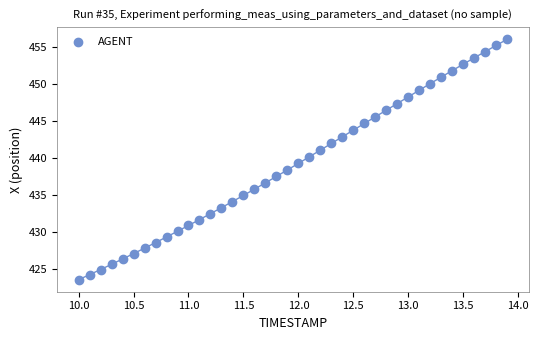

What is the range of X values (max minus min)?

3.9